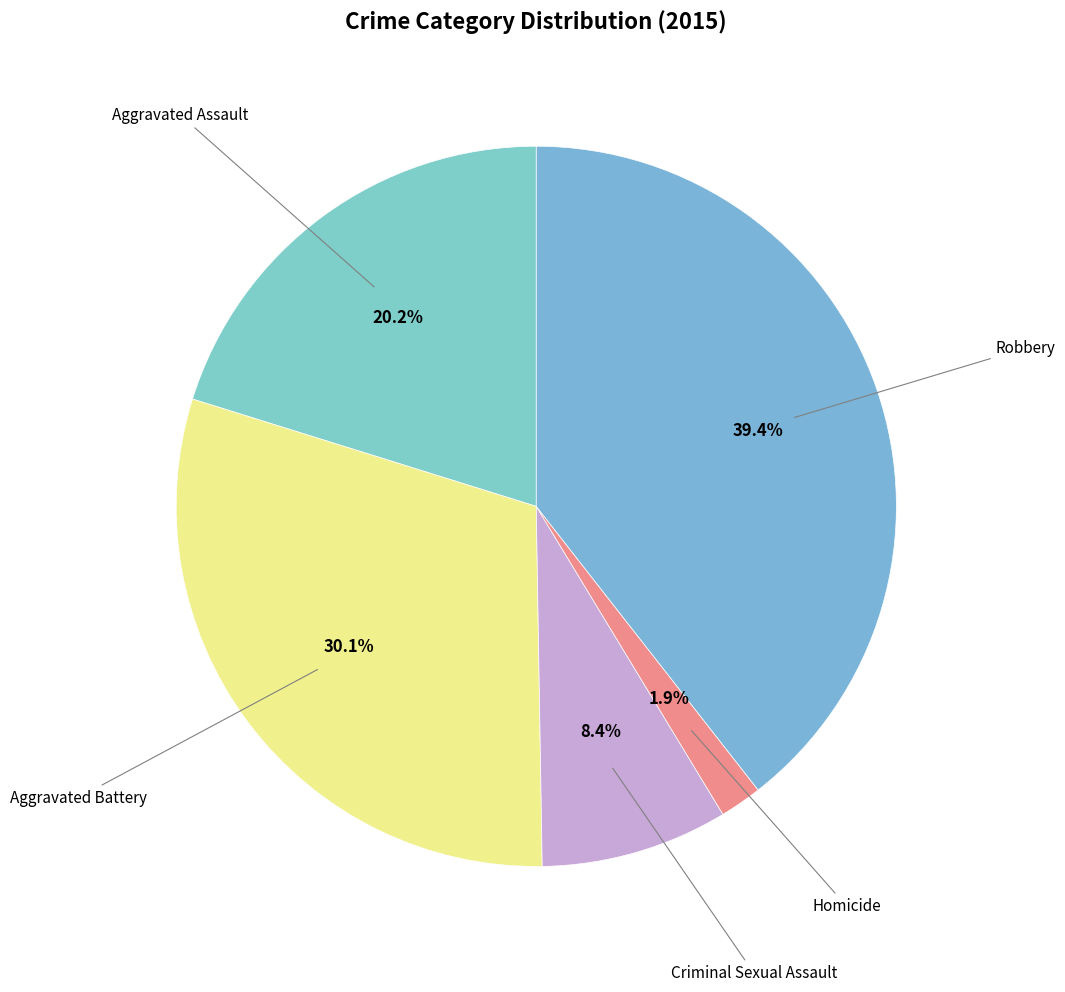

Which slice is the largest?

Robbery